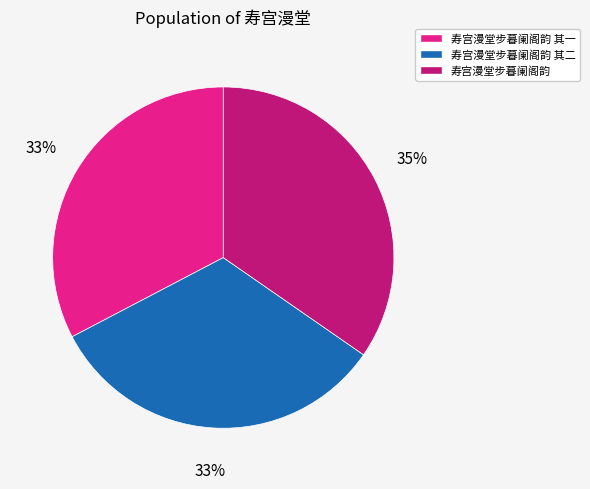

To the nearest percent, what percentage of the pie is 寿宫漫堂步暮阑阁韵 其二?

33%